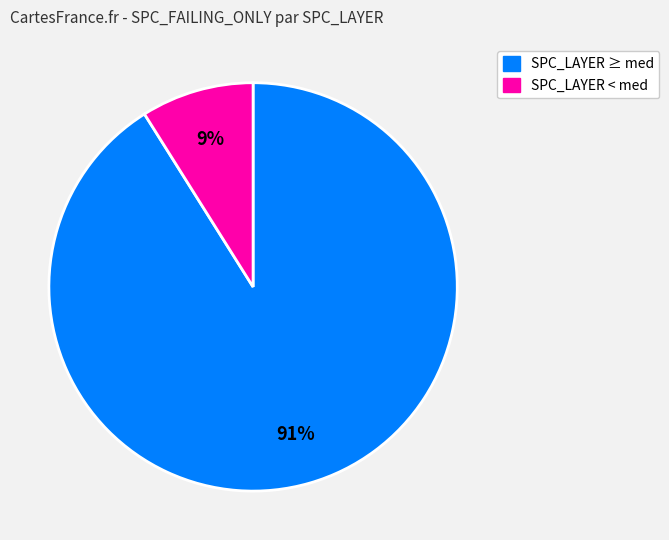

Does any single category account for the majority?

Yes